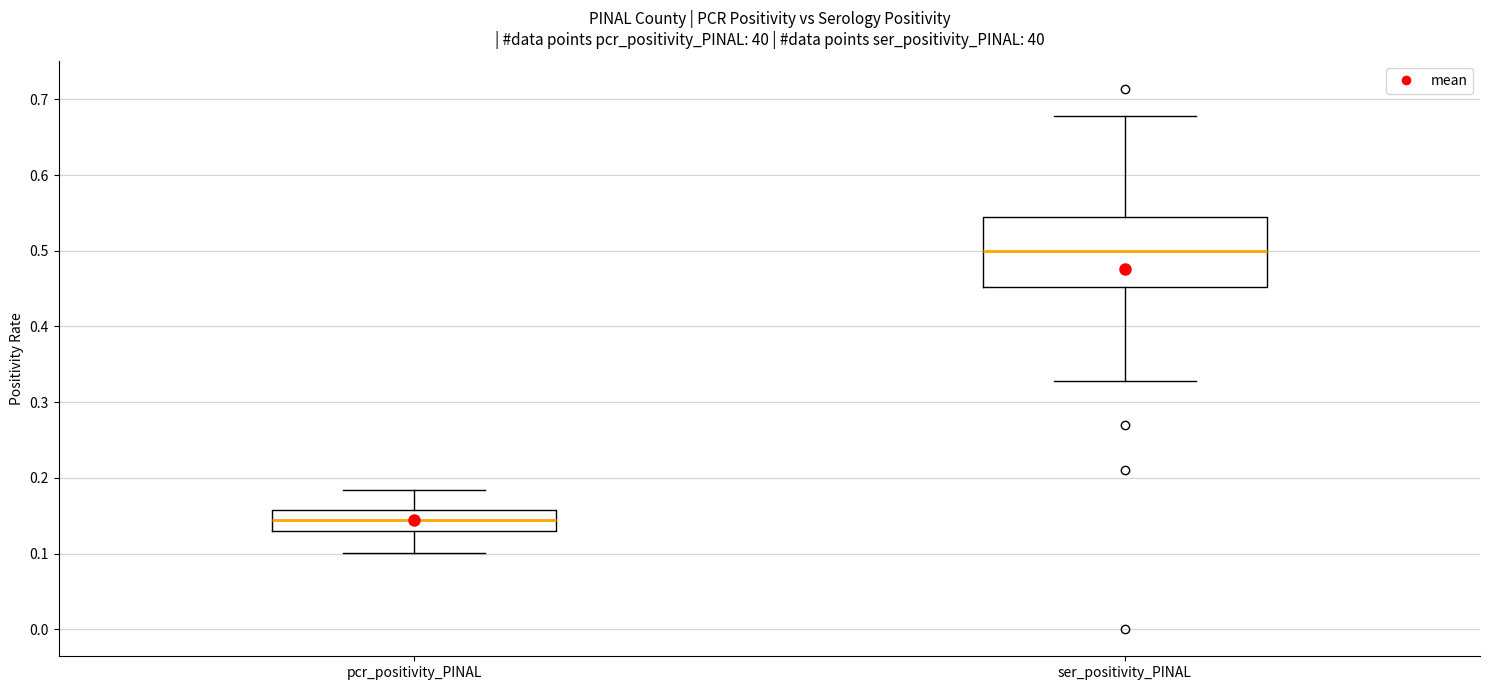

Reading left to right, read every box against the y-axis: the position of its median line, the range the box covers, and the ends of its whiskers. The values are not printed on the chart, so give them approximately, as read against the axis.

pcr_positivity_PINAL: median 0.14, box 0.13 to 0.16, whiskers 0.10 to 0.18
ser_positivity_PINAL: median 0.50, box 0.45 to 0.54, whiskers 0.33 to 0.68